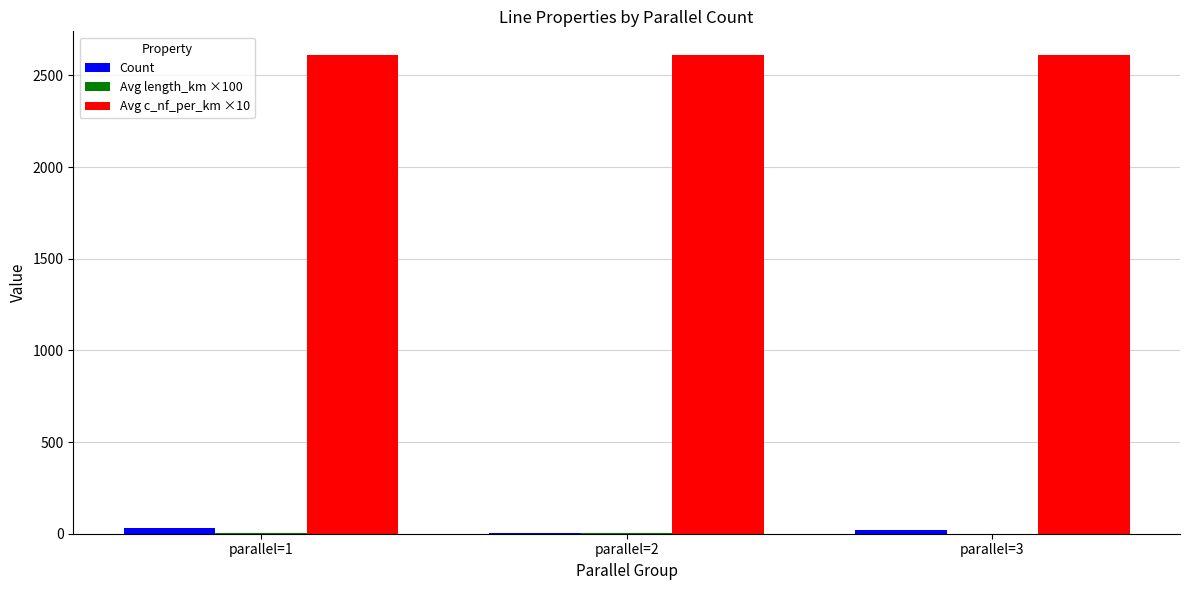

What is the maximum value shown in the chart?

2610.0